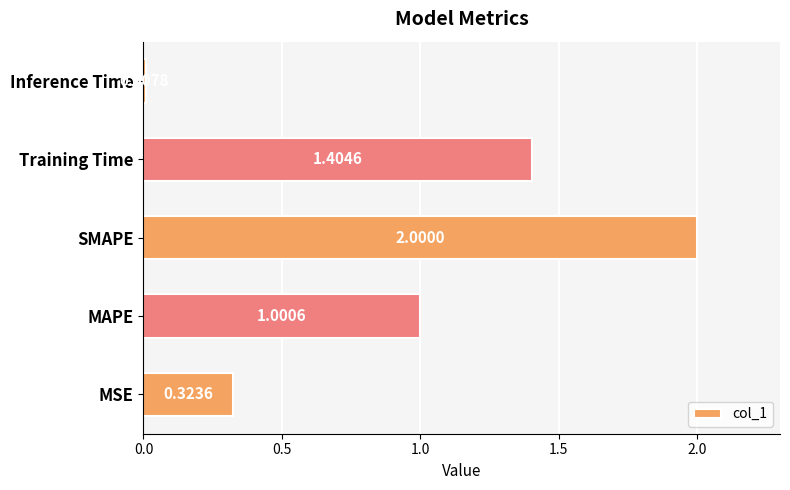

What is the difference between the maximum and minimum values?

2.0